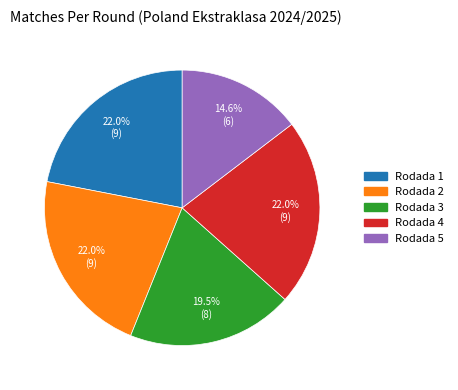

What is the smallest slice in the pie chart?

Rodada 5